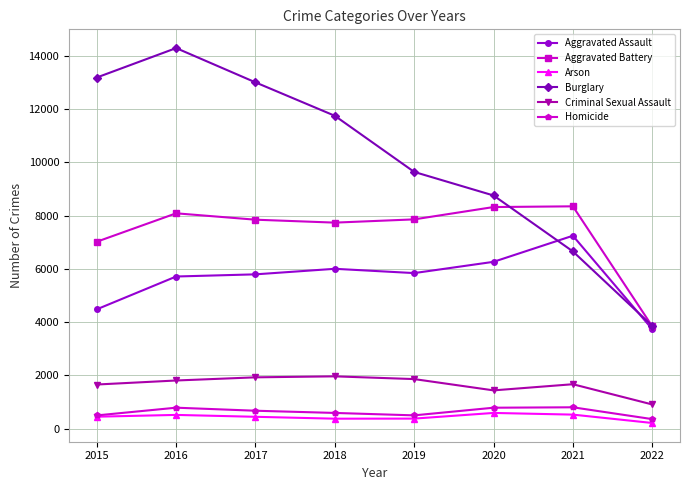

True or false: Homicide has a value of 1274 at 2021.

False